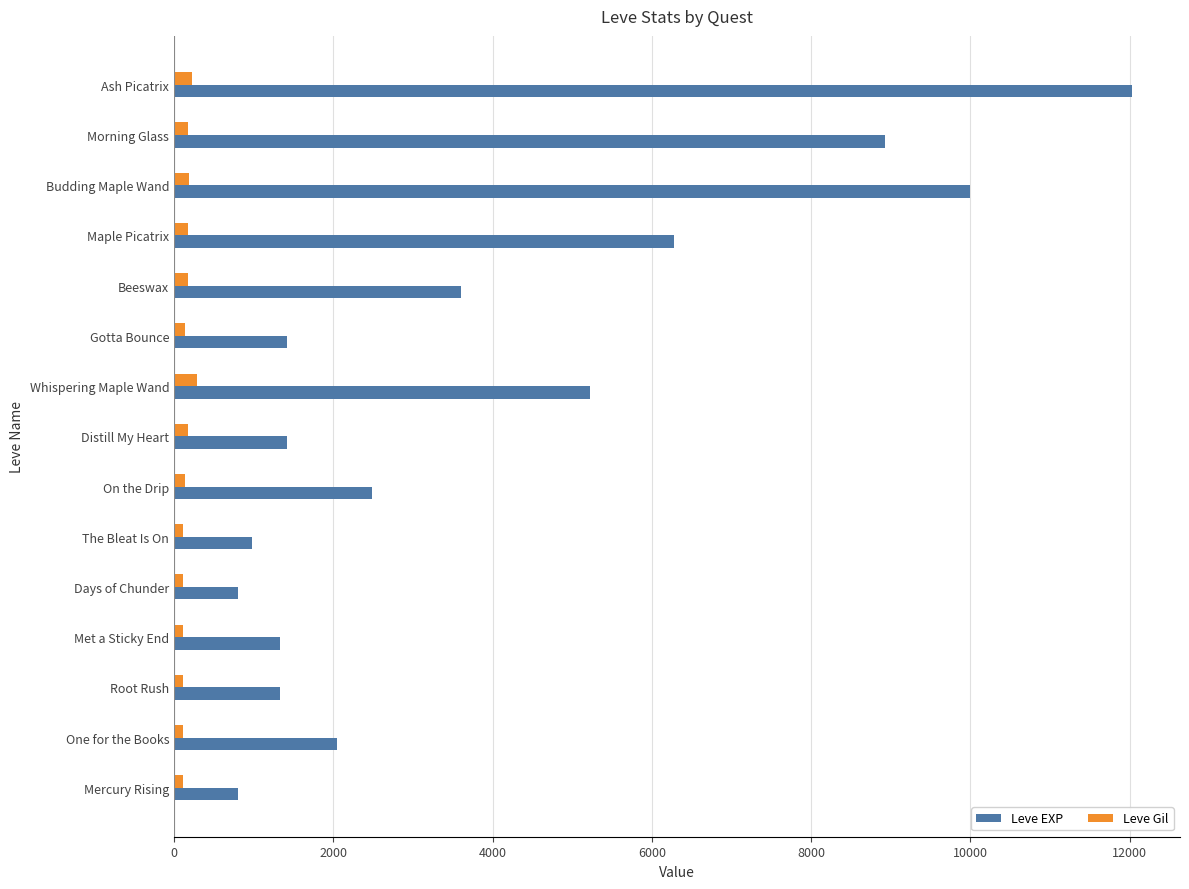

Between Distill My Heart and Morning Glass, which series saw the biggest shift?

Leve EXP